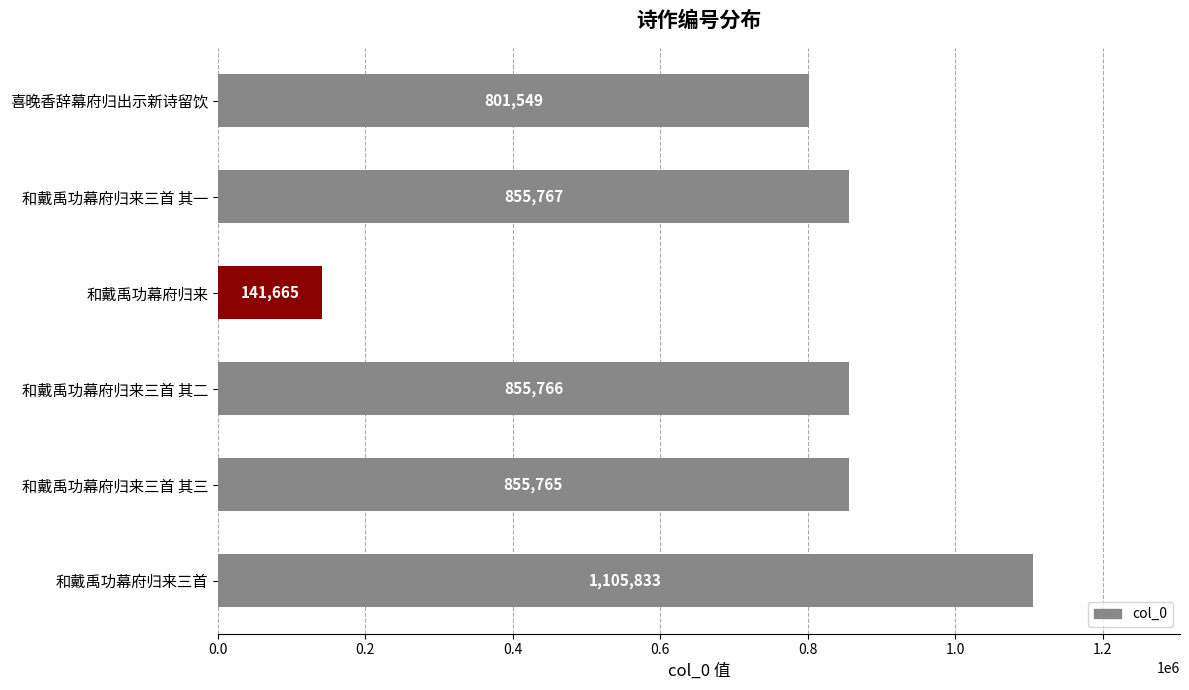

Rank the categories by value from highest to lowest.

和戴禹功幕府归来三首, 和戴禹功幕府归来三首 其一, 和戴禹功幕府归来三首 其二, 和戴禹功幕府归来三首 其三, 喜晚香辞幕府归出示新诗留饮, 和戴禹功幕府归来